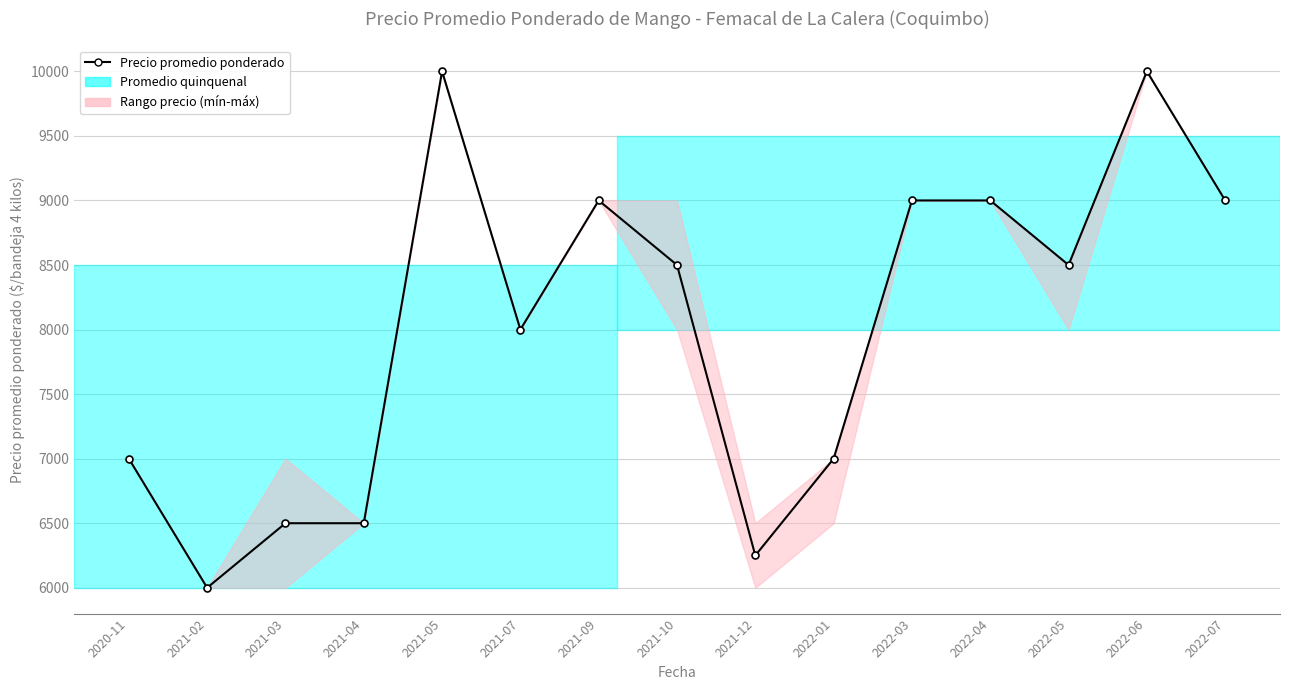

The value at 2022-06 is 15352. True or false?

False